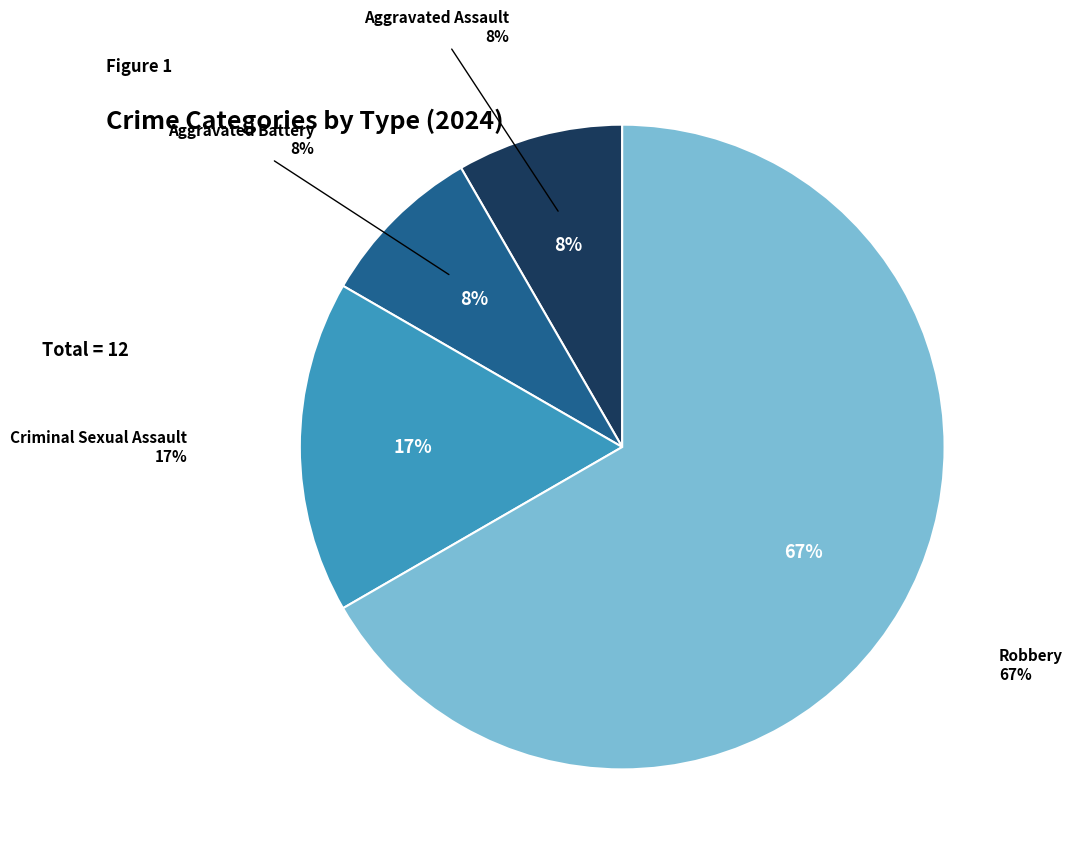

Rank the categories by value from lowest to highest.

Aggravated Assault, Aggravated Battery, Criminal Sexual Assault, Robbery